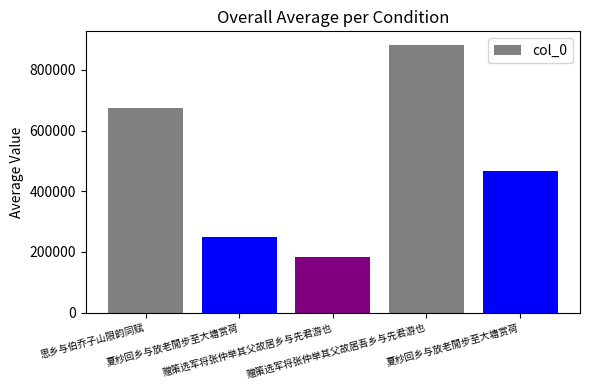

Which category has the lowest value across all series?

赠策选军将张仲举其父故居乡与先君游也